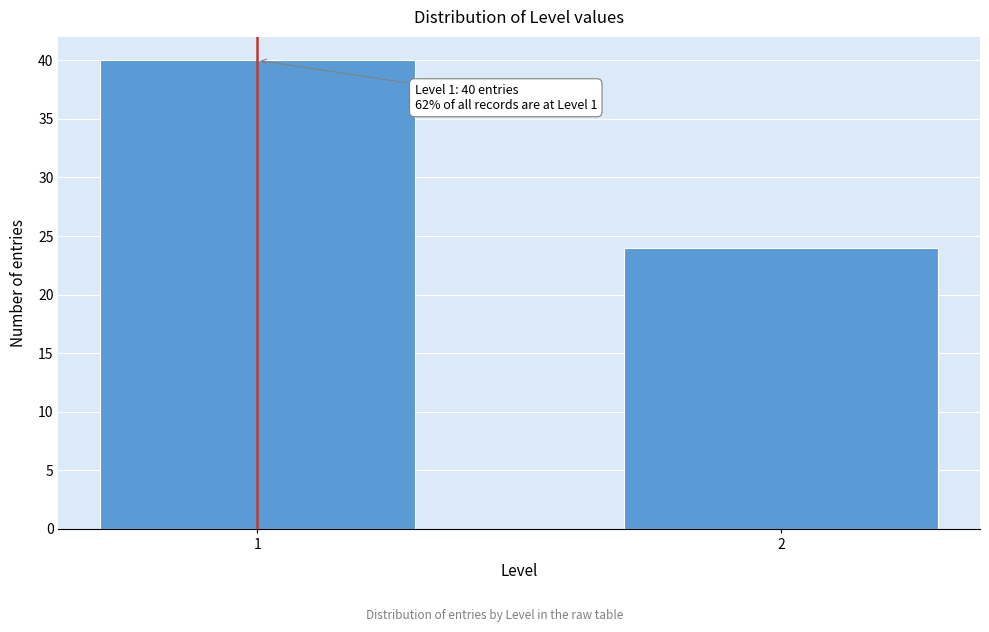

Reading left to right, extract all data points from this chart.

40	24